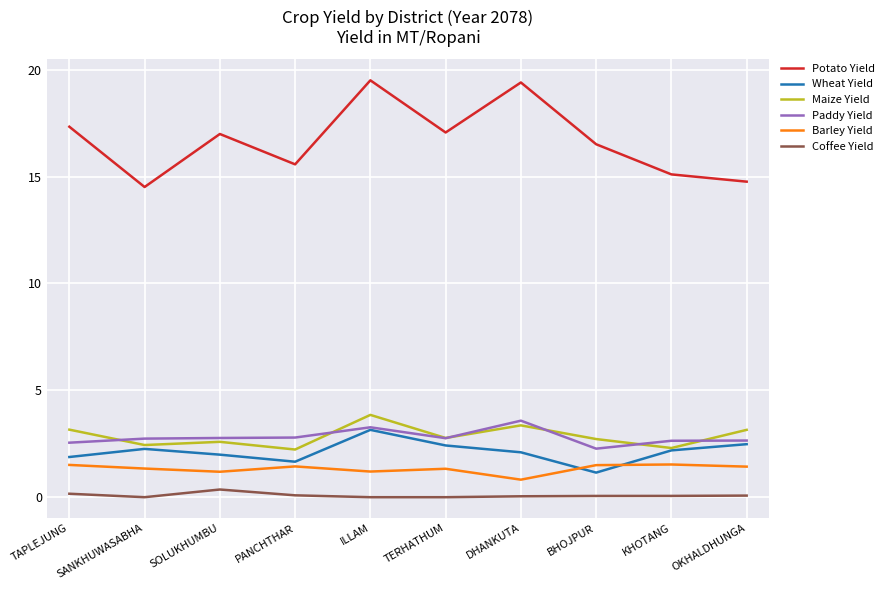

True or false: Barley Yield and Potato Yield intersect in this chart.

False